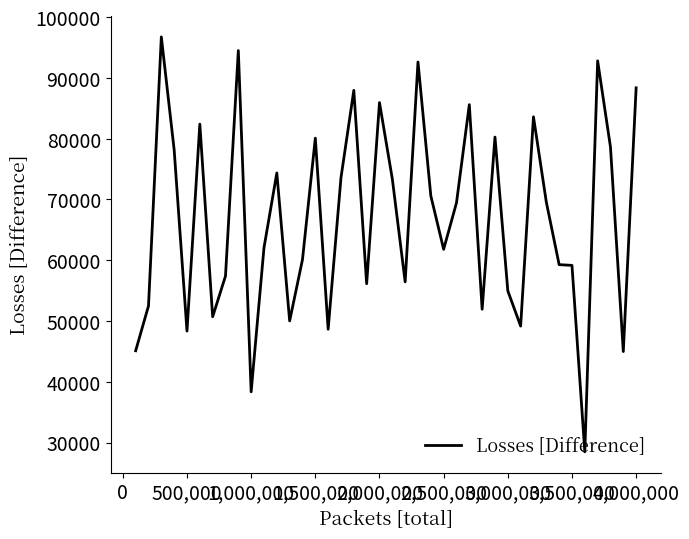

What is the minimum value shown in the chart?

28469